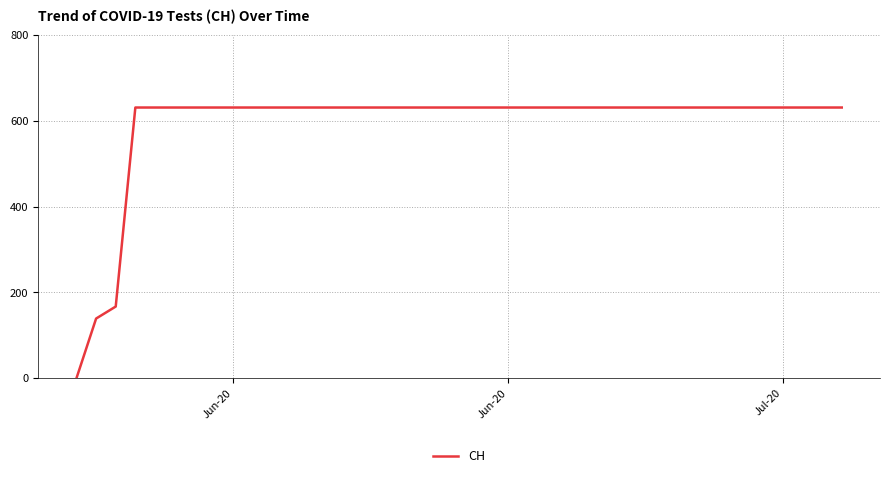

Is this an area chart (filled region under the line)?

No